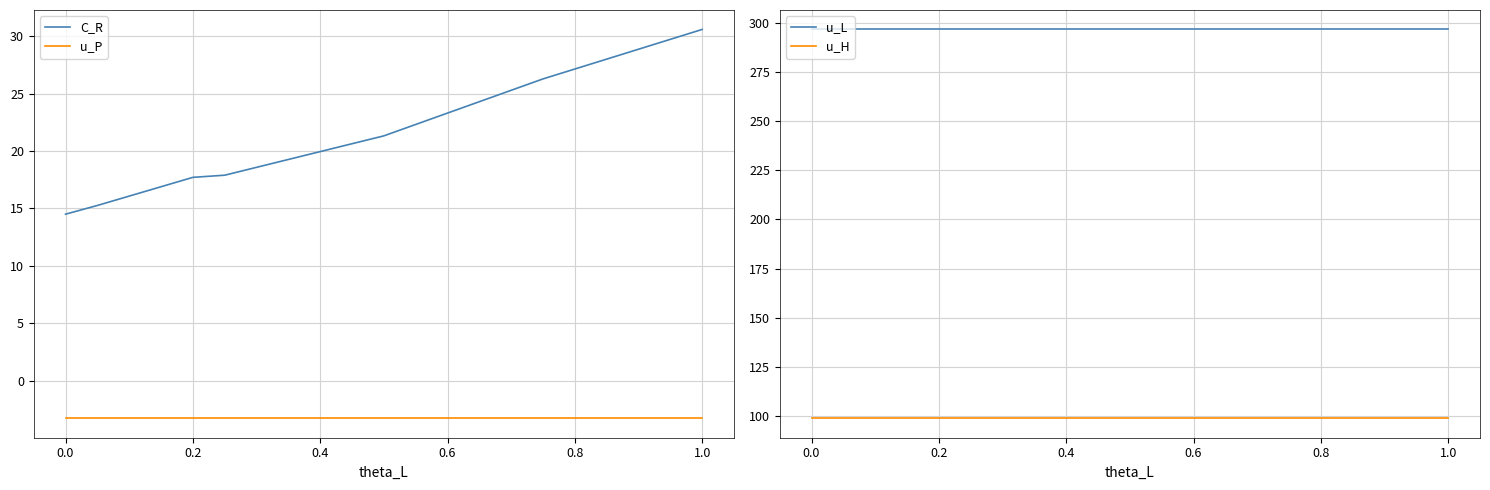

What is the sum of all u_L values?

2669.5